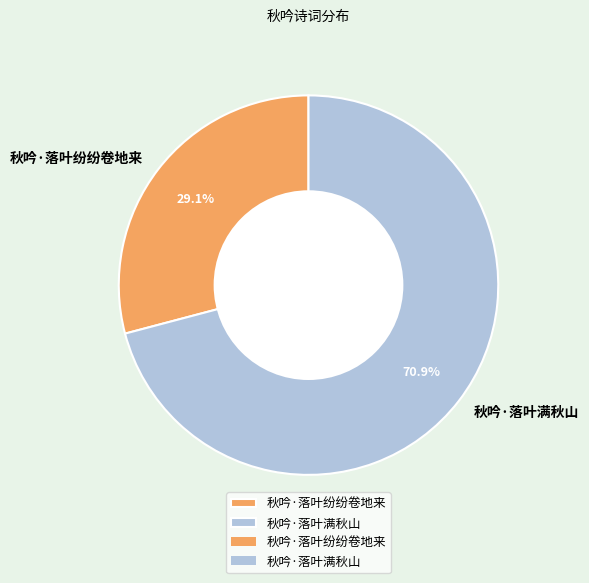

What is the smallest slice in the pie chart?

秋吟·落叶纷纷卷地来